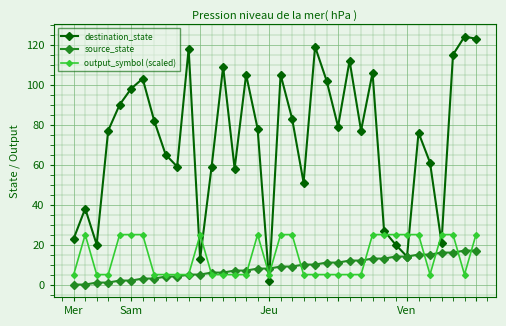

Which series has the widest spread of values?

destination_state